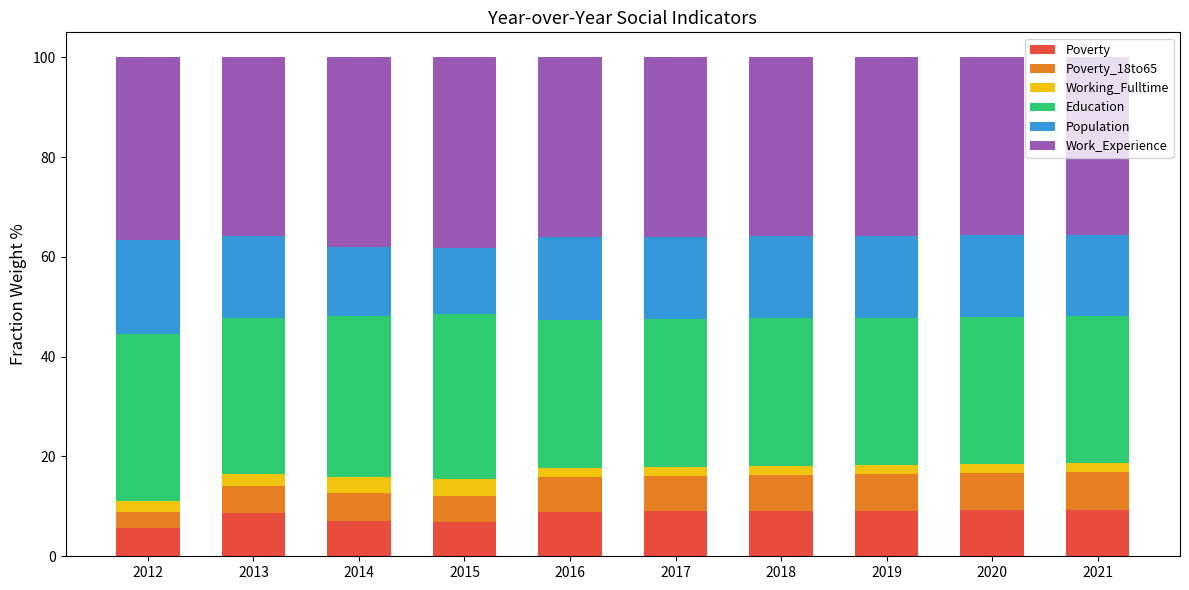

What is the highest value of the Poverty series?

9.3